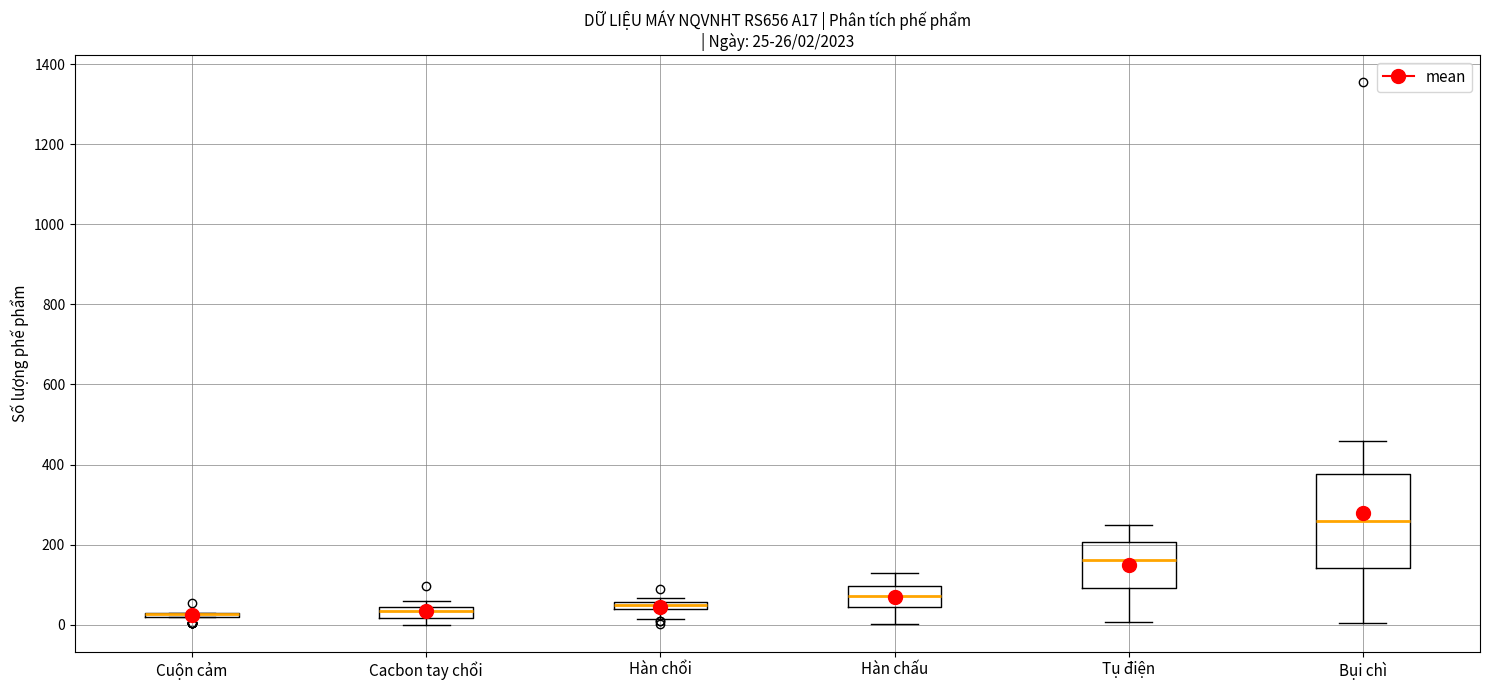

Comparing the boxes themselves (not the whiskers), which one is the tallest?

Bụi chì